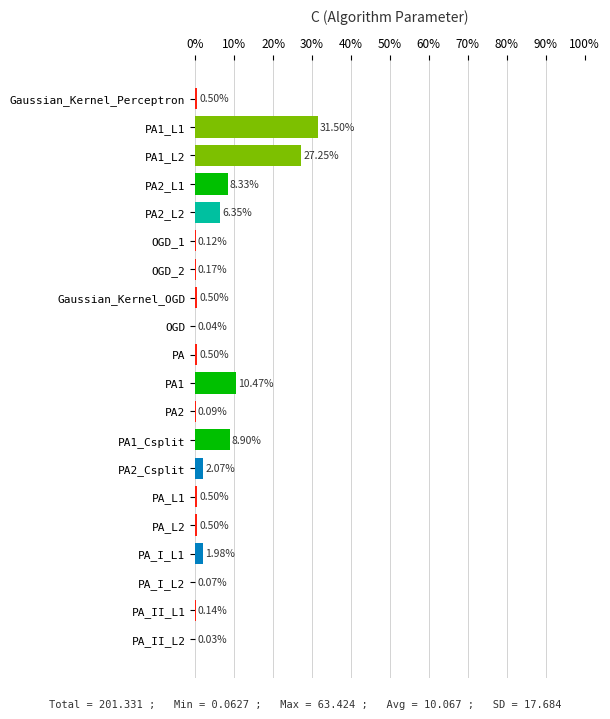

What is the sum of the values at PA1_Csplit and PA_II_L2?

8.9